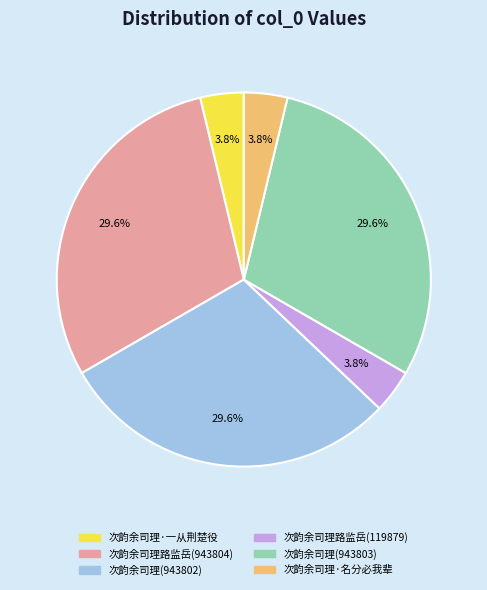

To the nearest percent, what is the average slice percentage?

17%